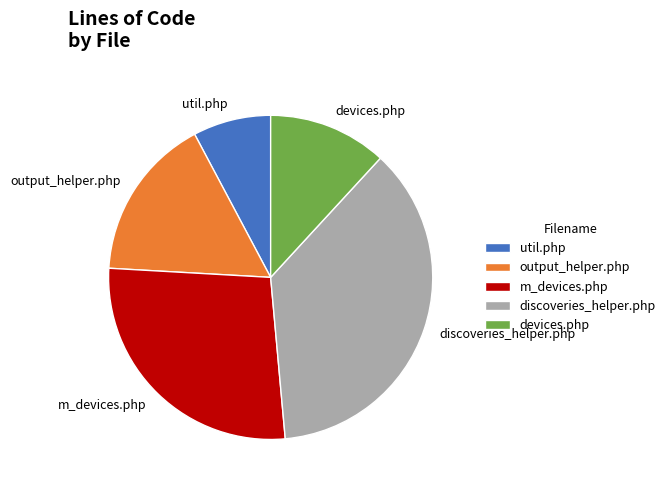

What is the smallest slice in the pie chart?

util.php